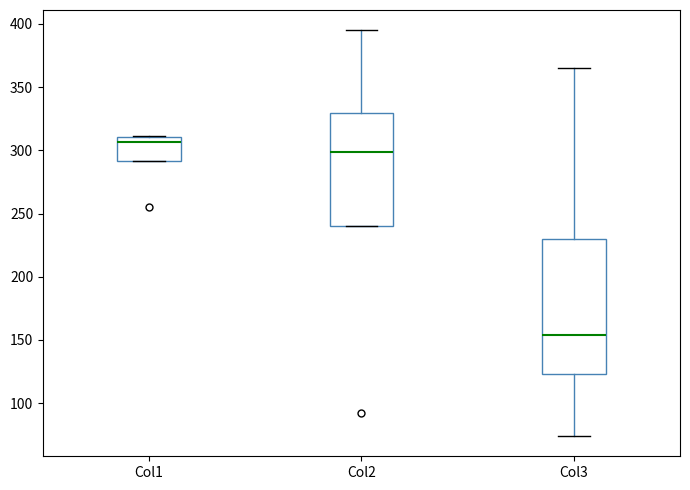

Which box's median line is the highest?

Col1